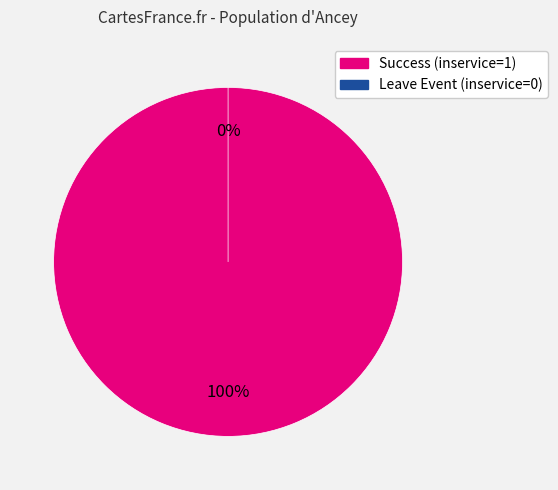

To the nearest percent, what portion does Success (inservice=1) represent?

100%